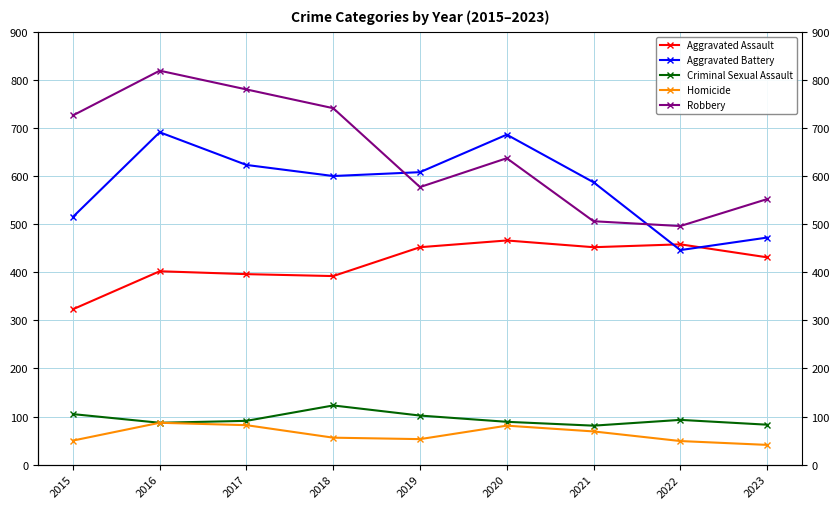

Is the value of Criminal Sexual Assault at 2018 greater than the value of Aggravated Battery at 2017?

No